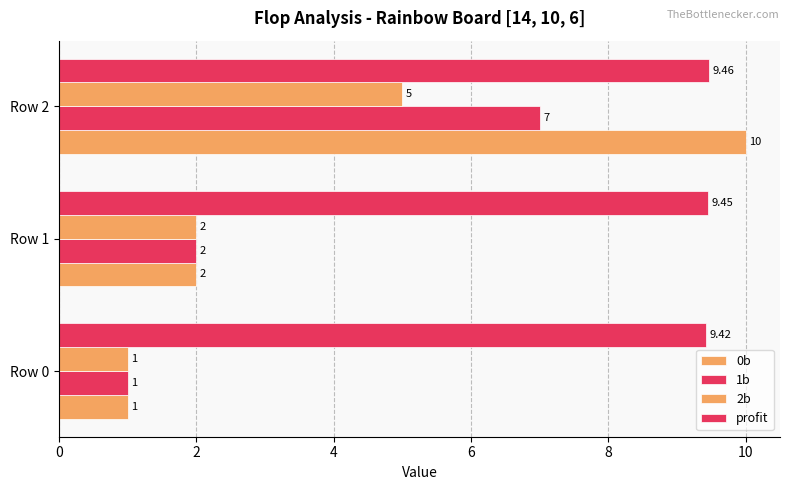

How many series are shown in this chart?

4